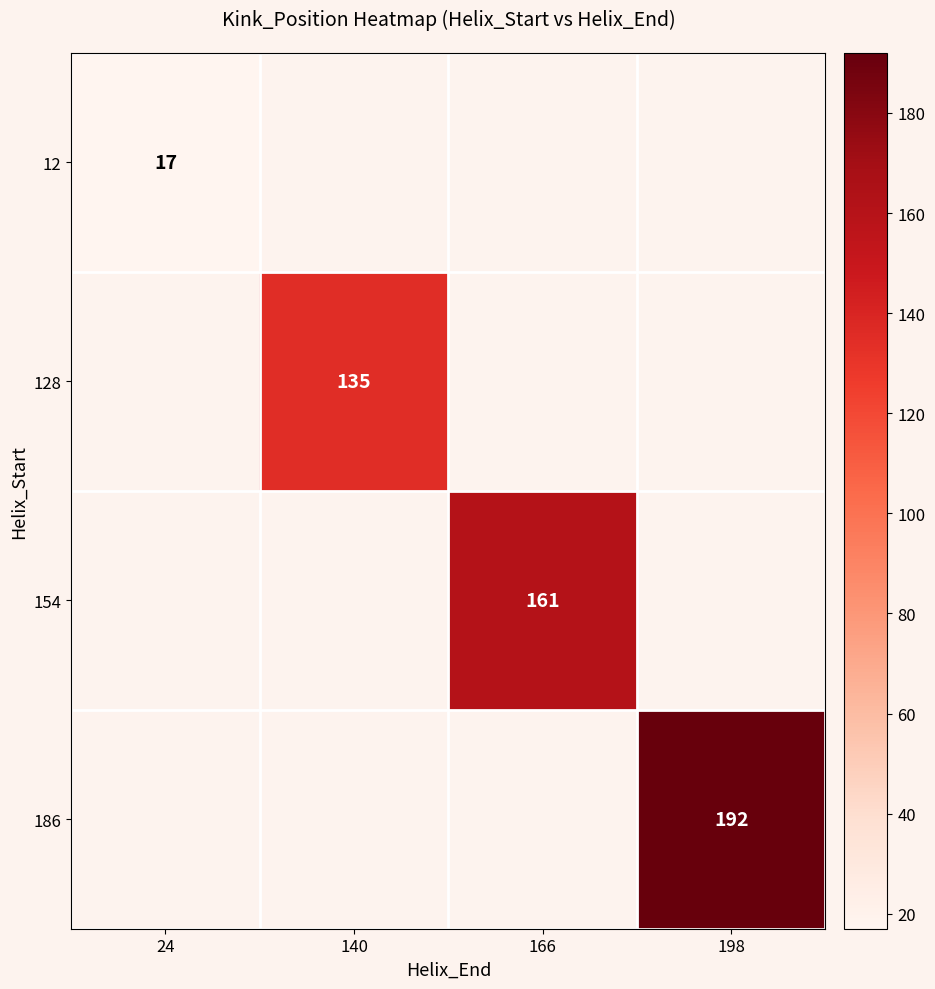

Which label corresponds to the smallest value in the chart?

24